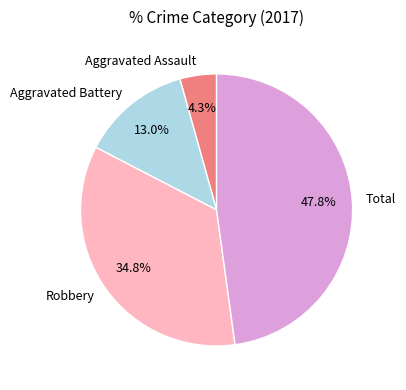

Which category has the smallest portion of the pie?

Aggravated Assault